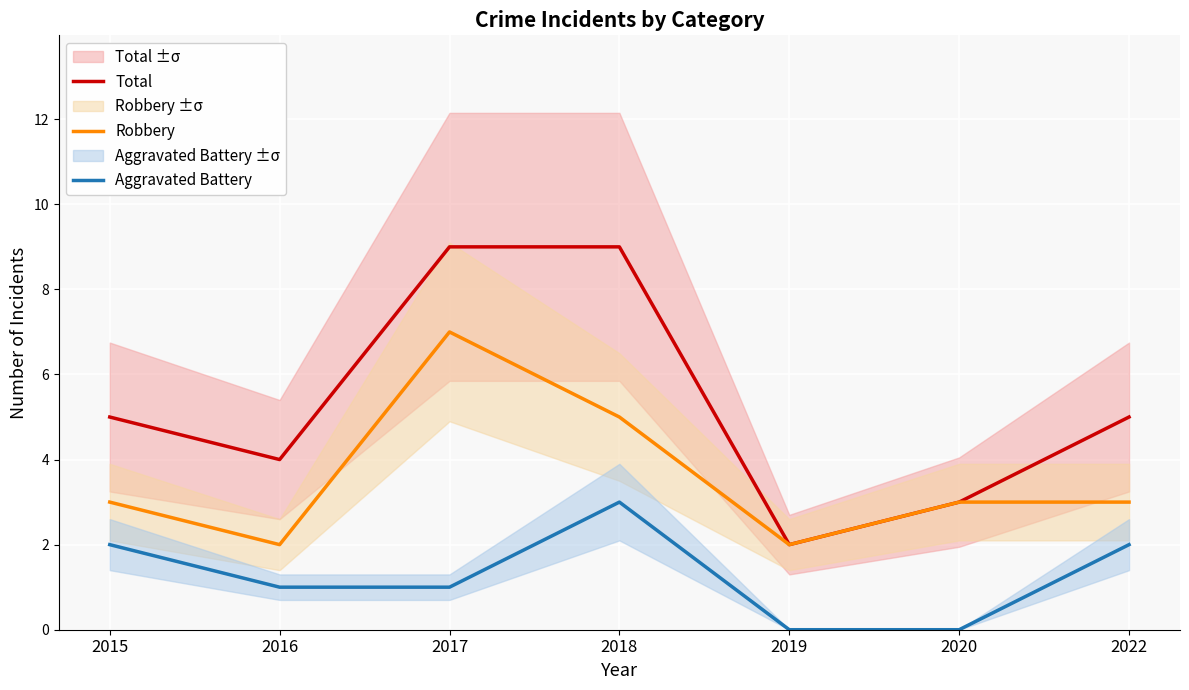

The value of Aggravated Battery at 2022 is 2. True or false?

True